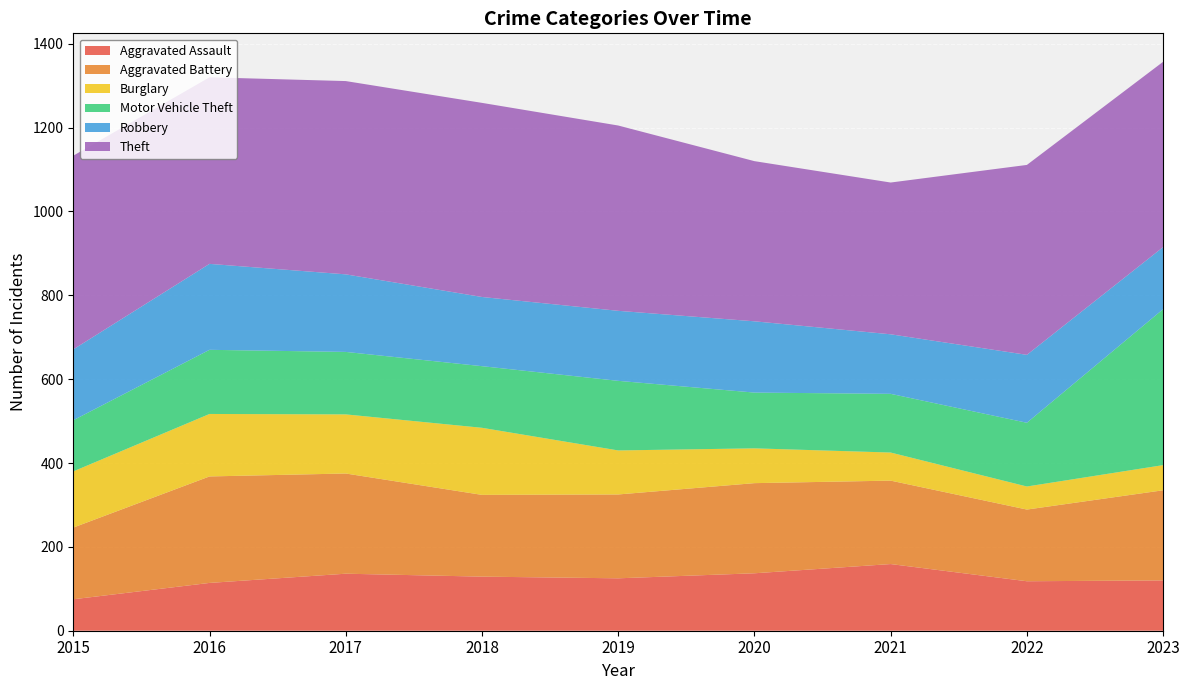

Reading left to right, what are all the values shown in this chart?

Aggravated Assault: 75	114	136	129	125	137	159	118	120
Aggravated Battery: 171	254	239	195	200	215	199	171	215
Burglary: 134	149	141	160	105	83	67	55	60
Motor Vehicle Theft: 122	153	149	147	166	133	140	152	372
Robbery: 169	205	185	165	167	170	142	162	148
Theft: 462	445	461	463	442	382	362	453	442